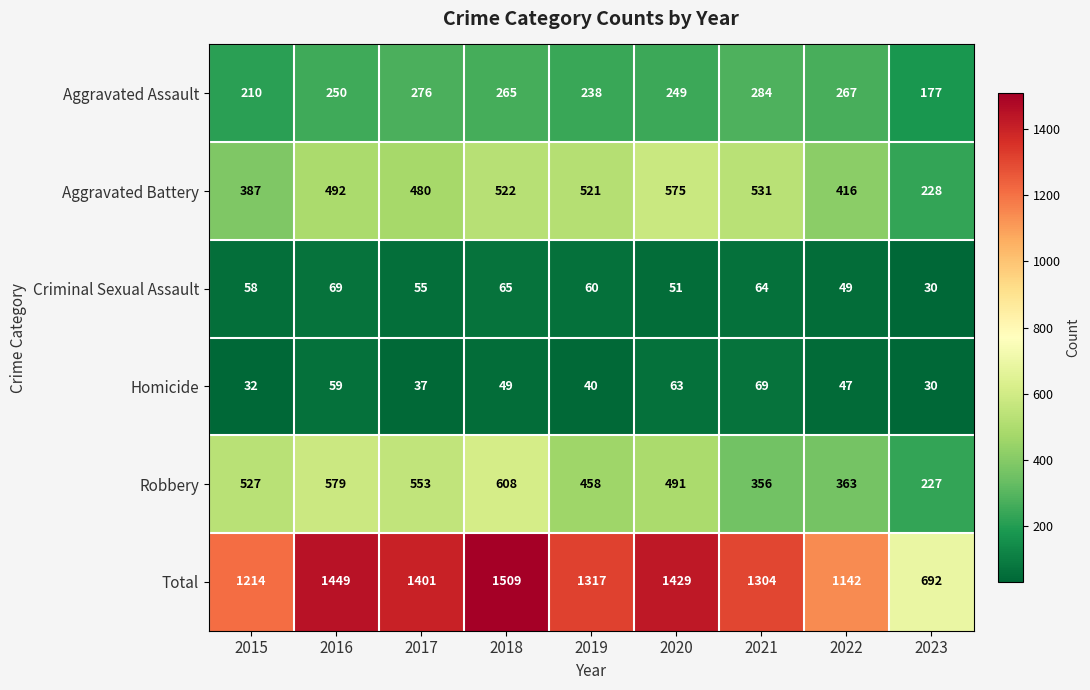

Which series changed the most between 2017 and 2018?

Total